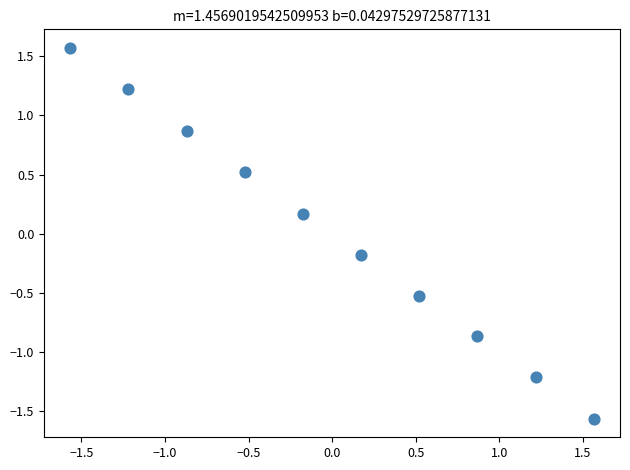

What is the range of Y values (max minus min)?

3.1